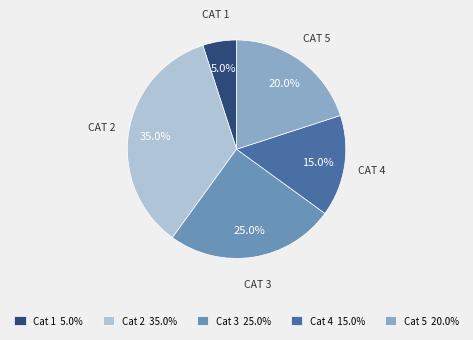

Rank the categories by value from lowest to highest.

Cat 1 5.0%, Cat 4 15.0%, Cat 5 20.0%, Cat 3 25.0%, Cat 2 35.0%